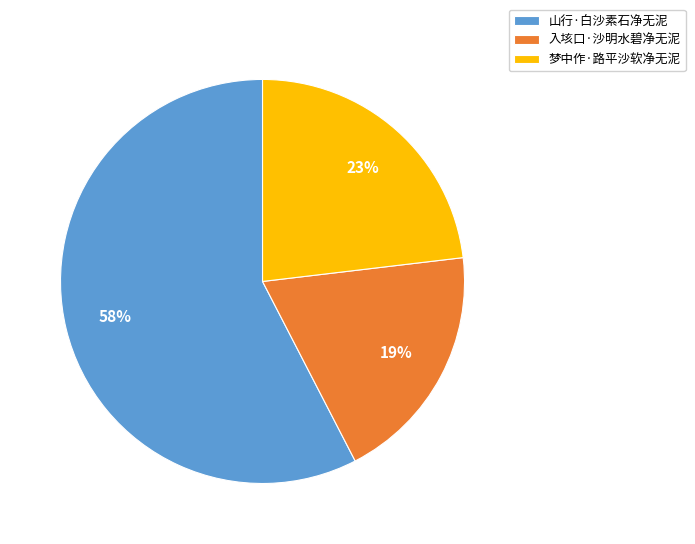

How many slices are in this pie chart?

3